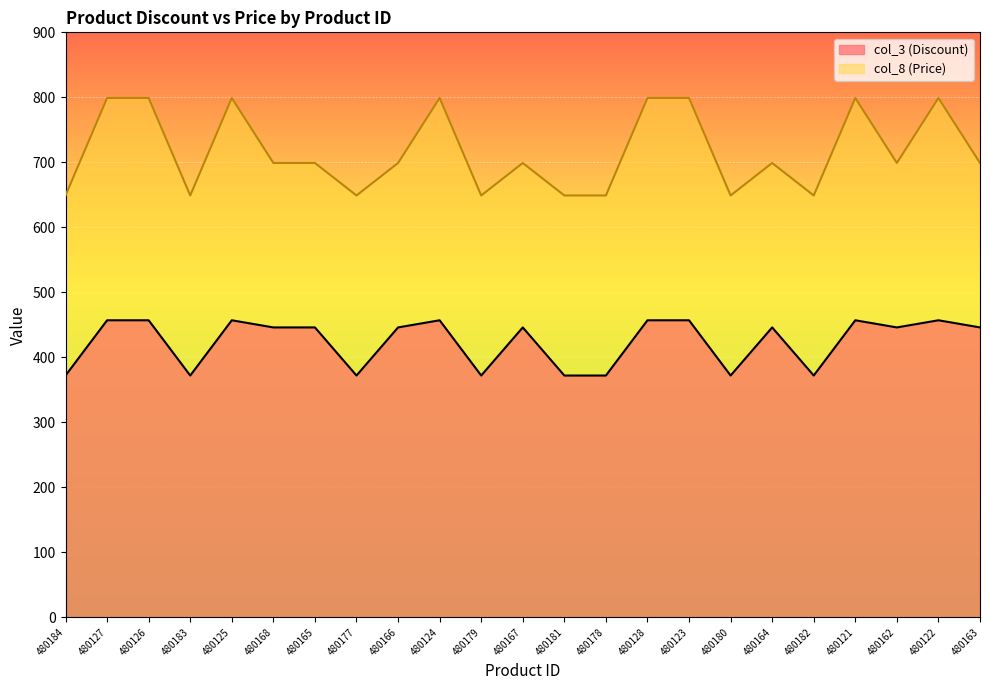

What is the difference between the highest and lowest values at 480163?

253